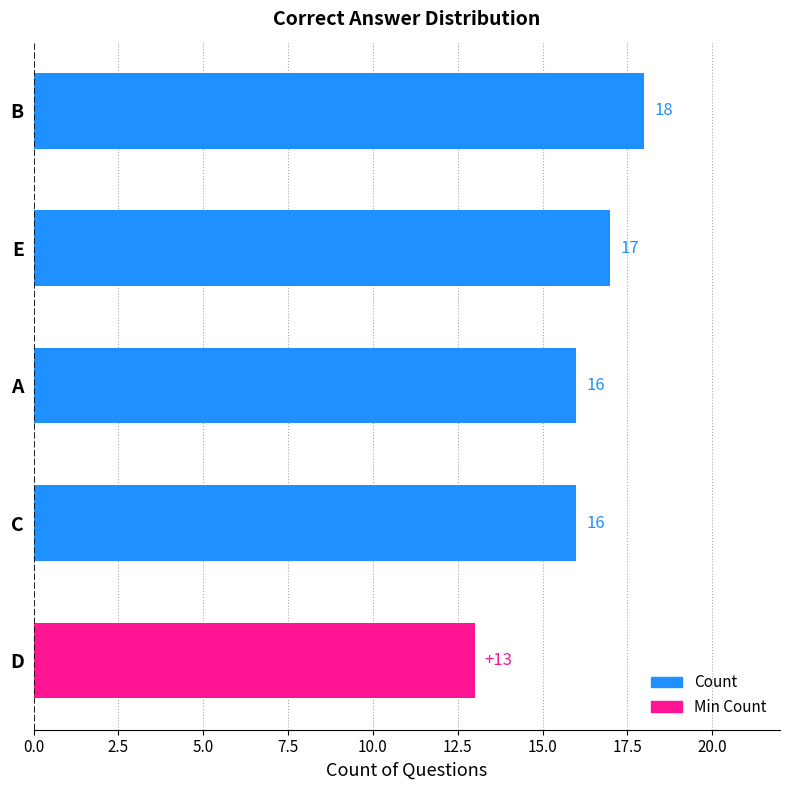

The value at E is 17. True or false?

True